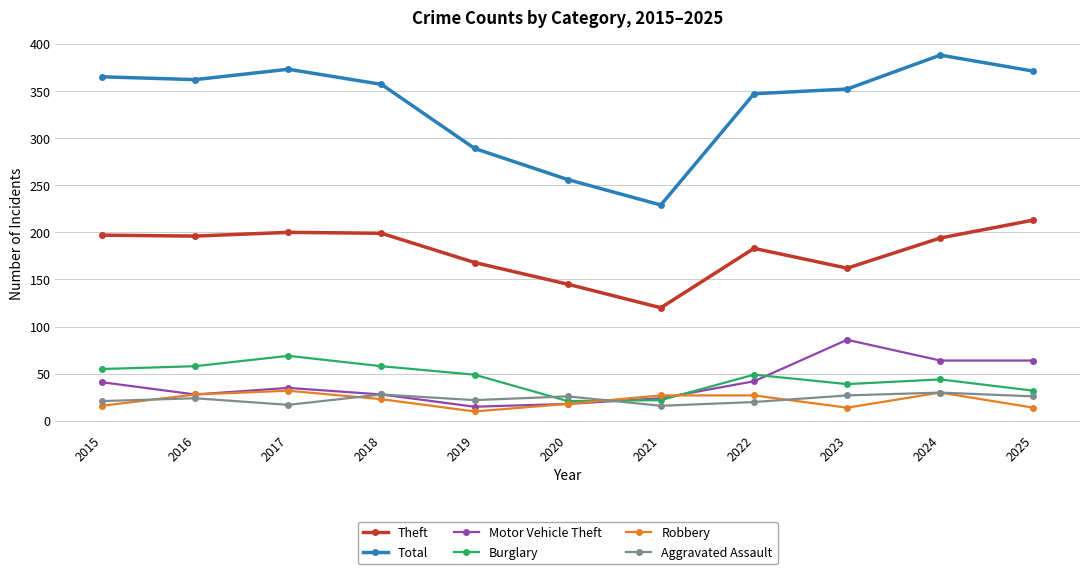

Which series ends up on top after the final intersection of Robbery and Aggravated Assault?

Aggravated Assault